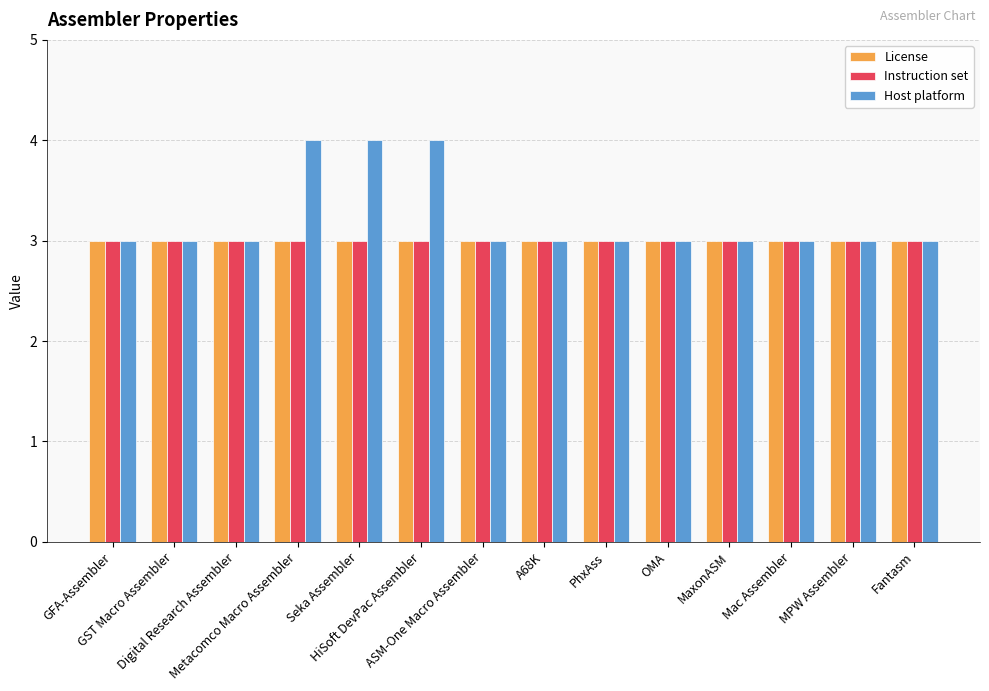

Which series has the largest total across all categories?

Host platform